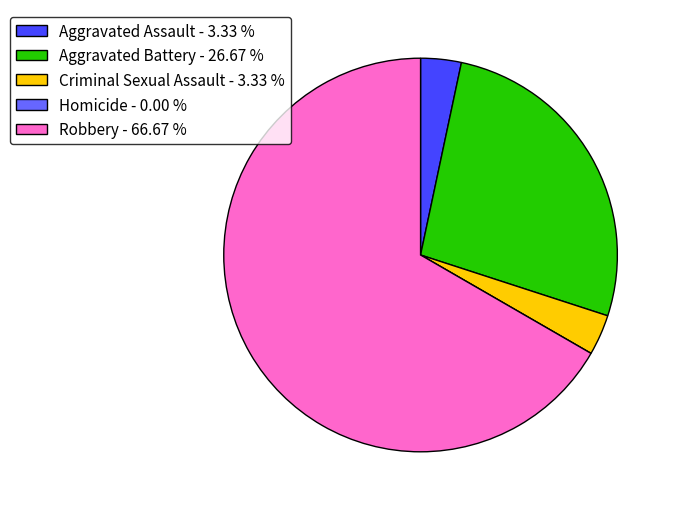

Between Aggravated Assault - 3.33 % and Aggravated Battery - 26.67 %, which is larger?

Aggravated Battery - 26.67 %